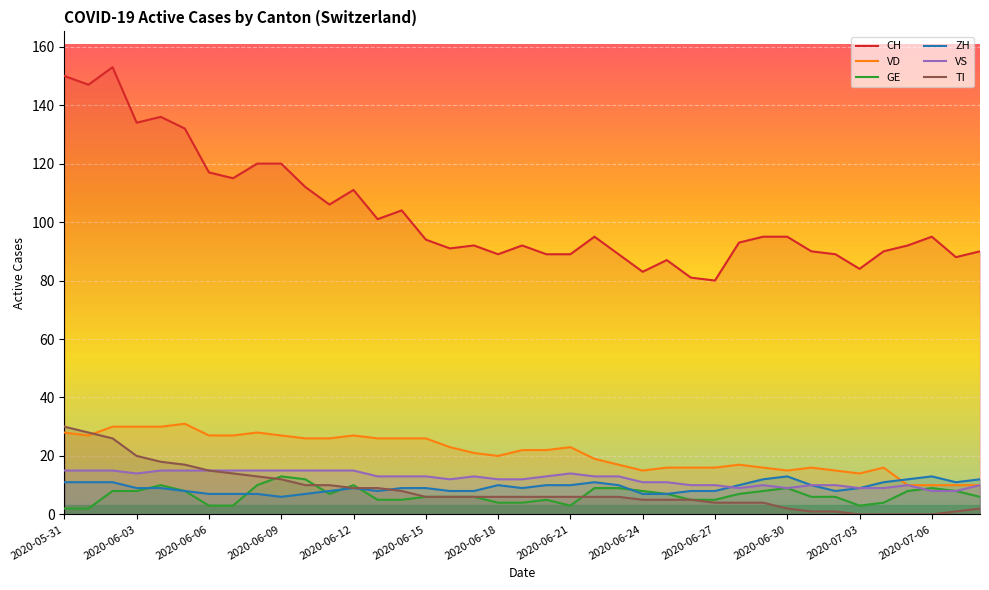

What is the total value across all series at 25?

133